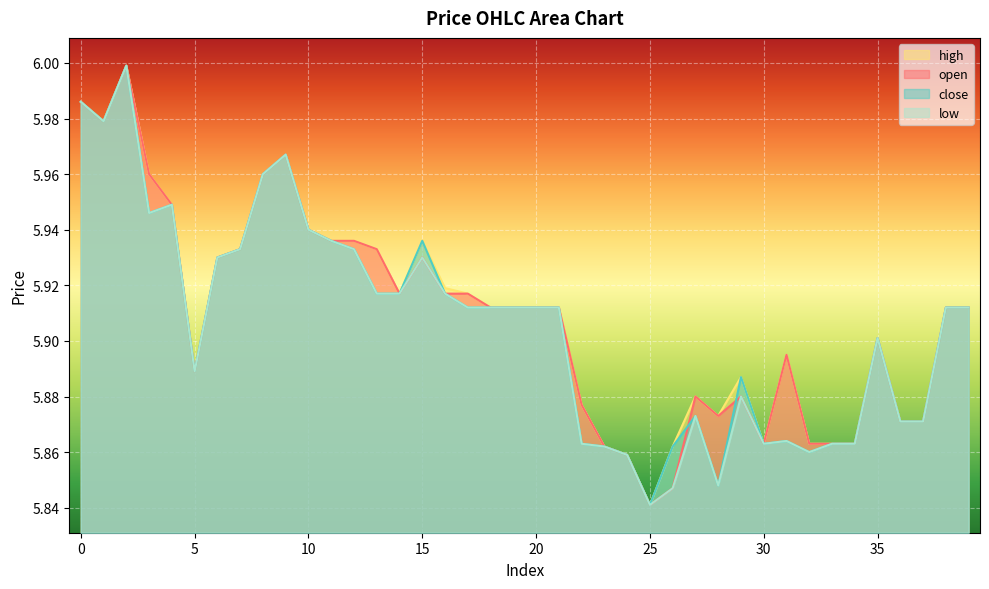

How many interior local peaks does the open series have?

7